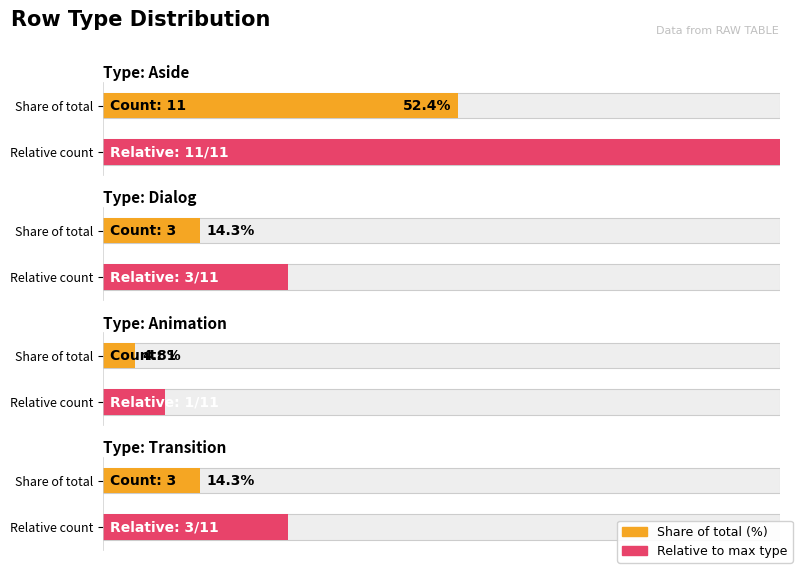

What is the sum of the values at Dialog and Animation?

4